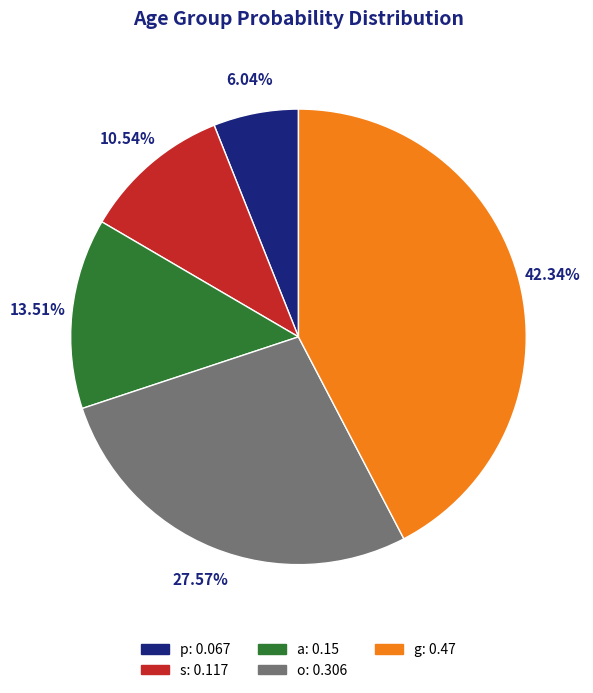

How many slices are in this pie chart?

5